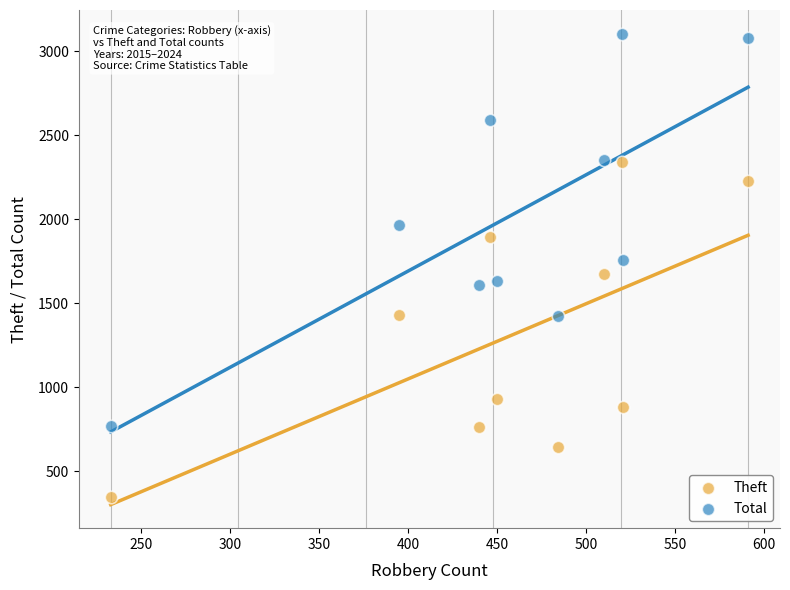

What are all the series names shown in the legend?

Theft, Total